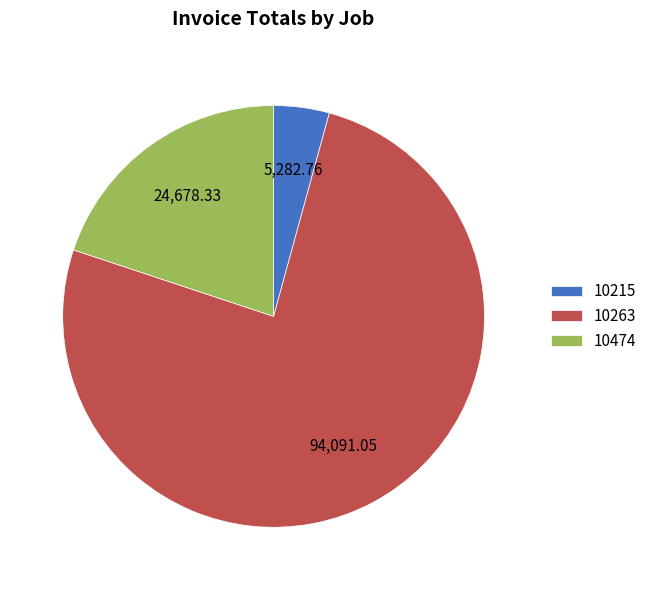

Does 10263 represent more than half of the total?

Yes